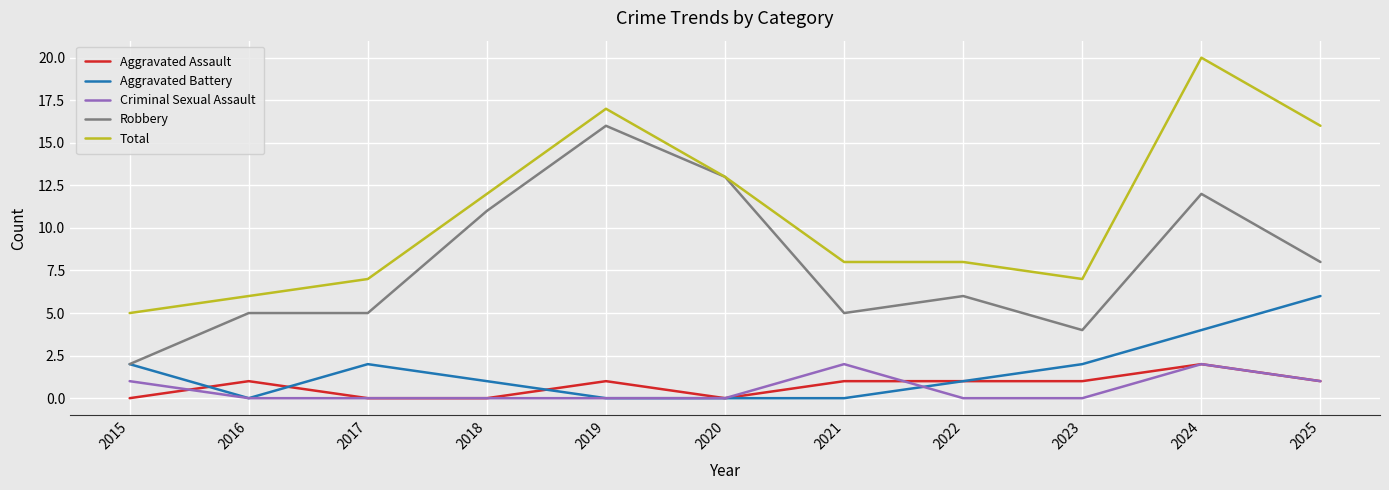

At how many categories does at least one series exceed 0?

11